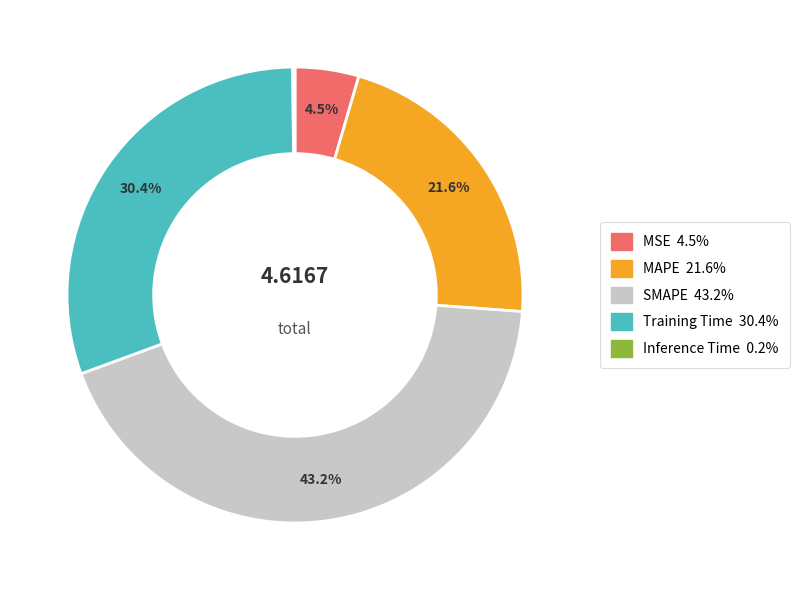

Which category has the biggest portion of the pie?

SMAPE